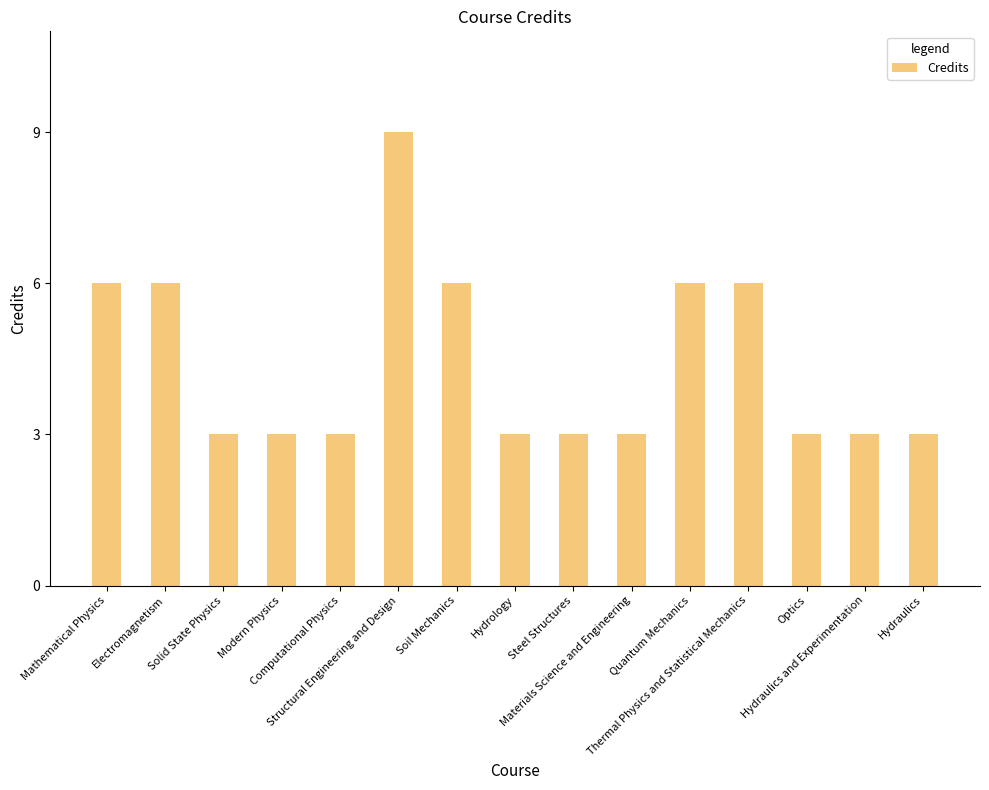

How many series are shown in this chart?

1